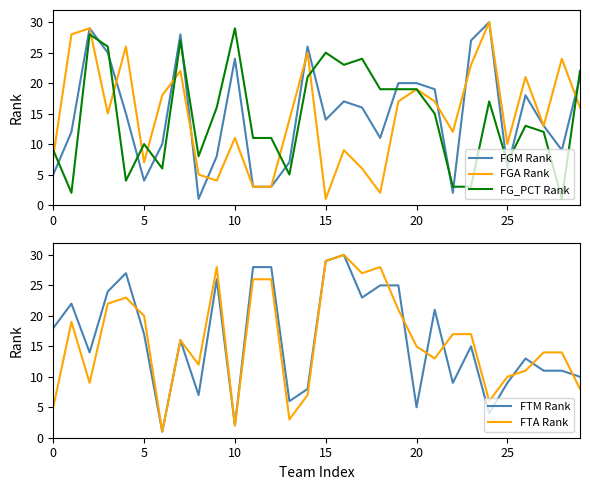

The value of FGA Rank at 0 is 8. True or false?

True